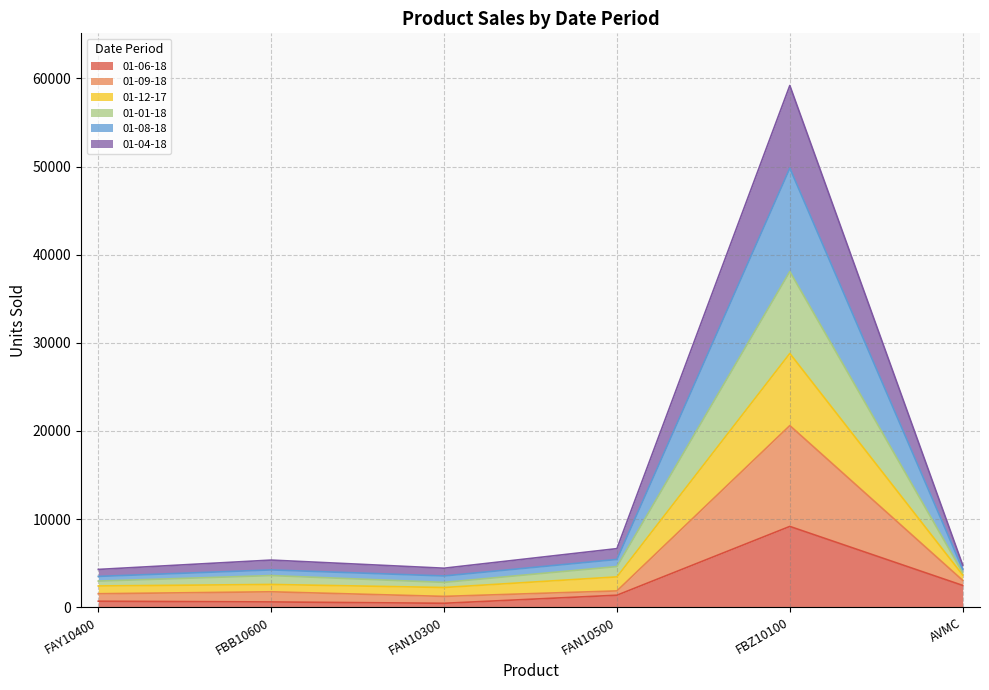

At which label does 01-06-18 reach its peak?

FBZ10100